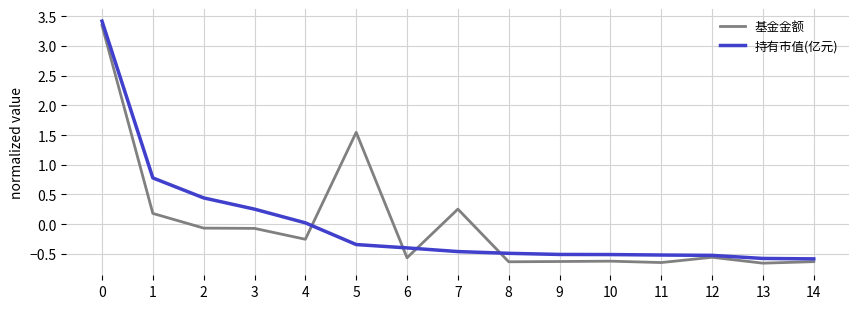

Does the chart display data point markers on the line(s)?

No